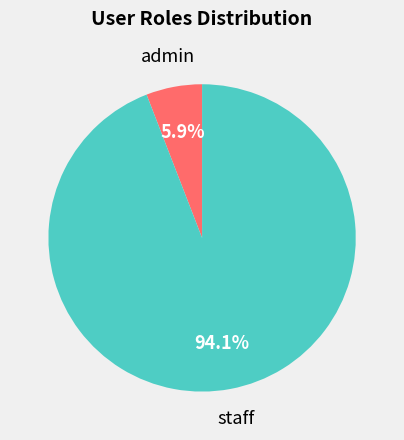

Which category has the biggest portion of the pie?

staff